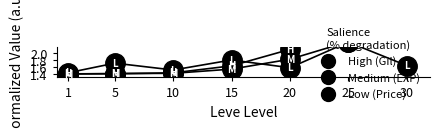

Which series has the largest total across all categories?

High (Gil)